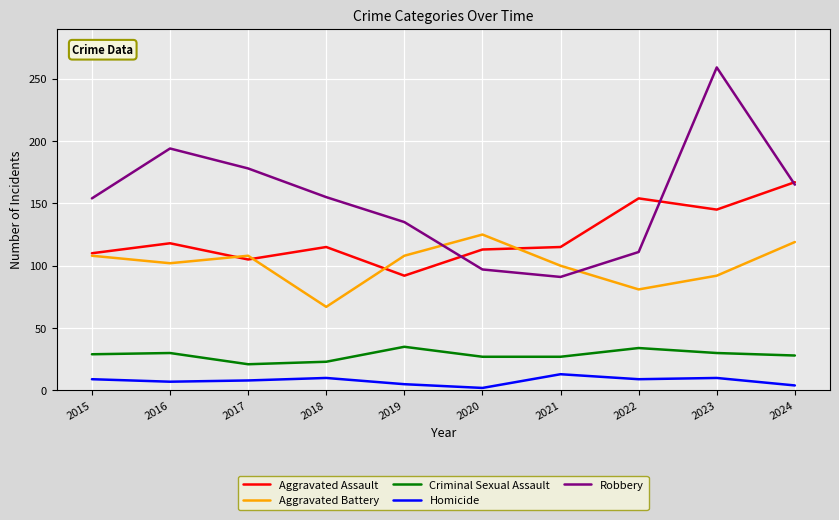

What is the difference between the highest and lowest values at 2016?

187